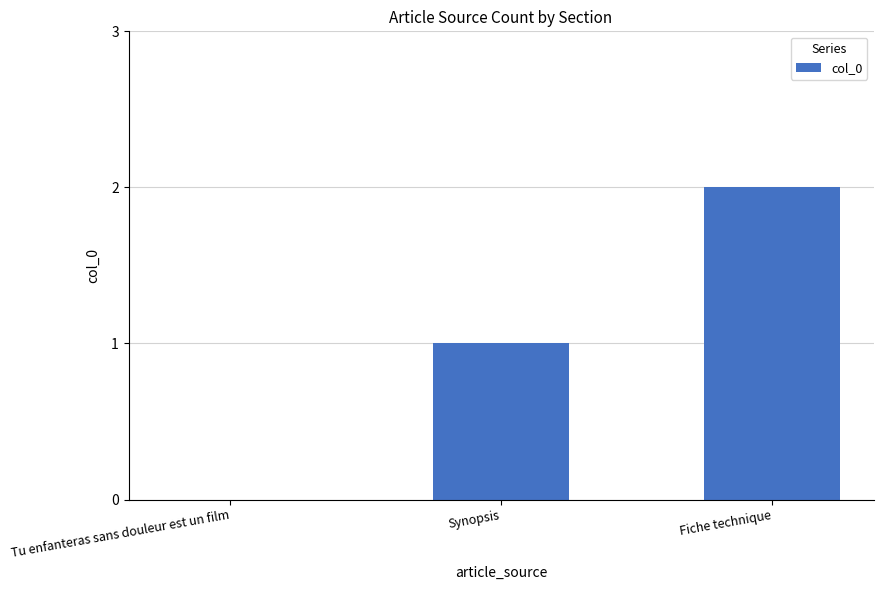

What is the difference between the values at Fiche technique and Tu enfanteras sans douleur est un film?

2